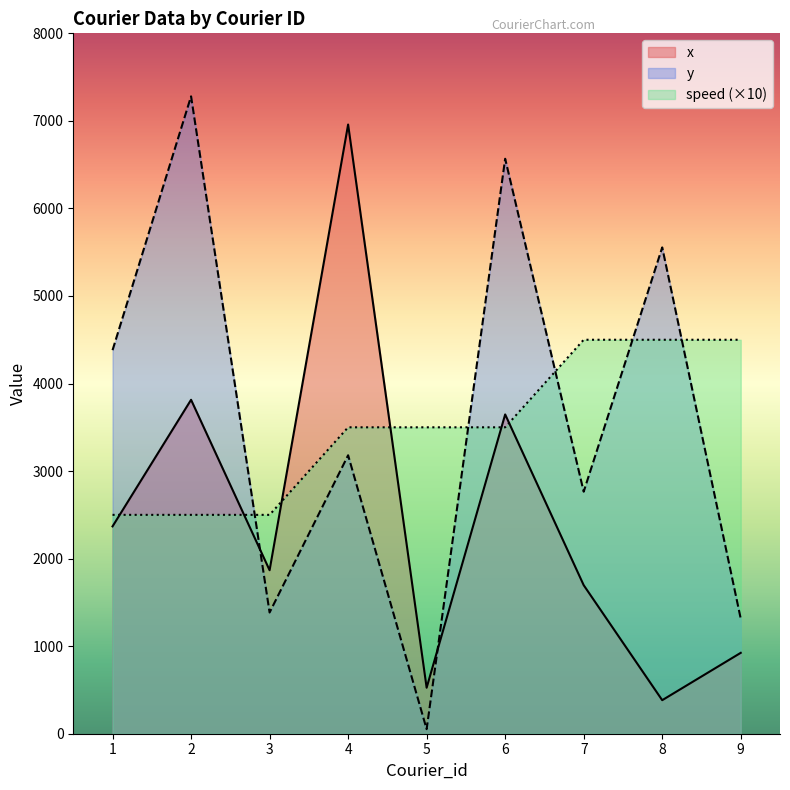

How many values in the speed series are below 3500?

3